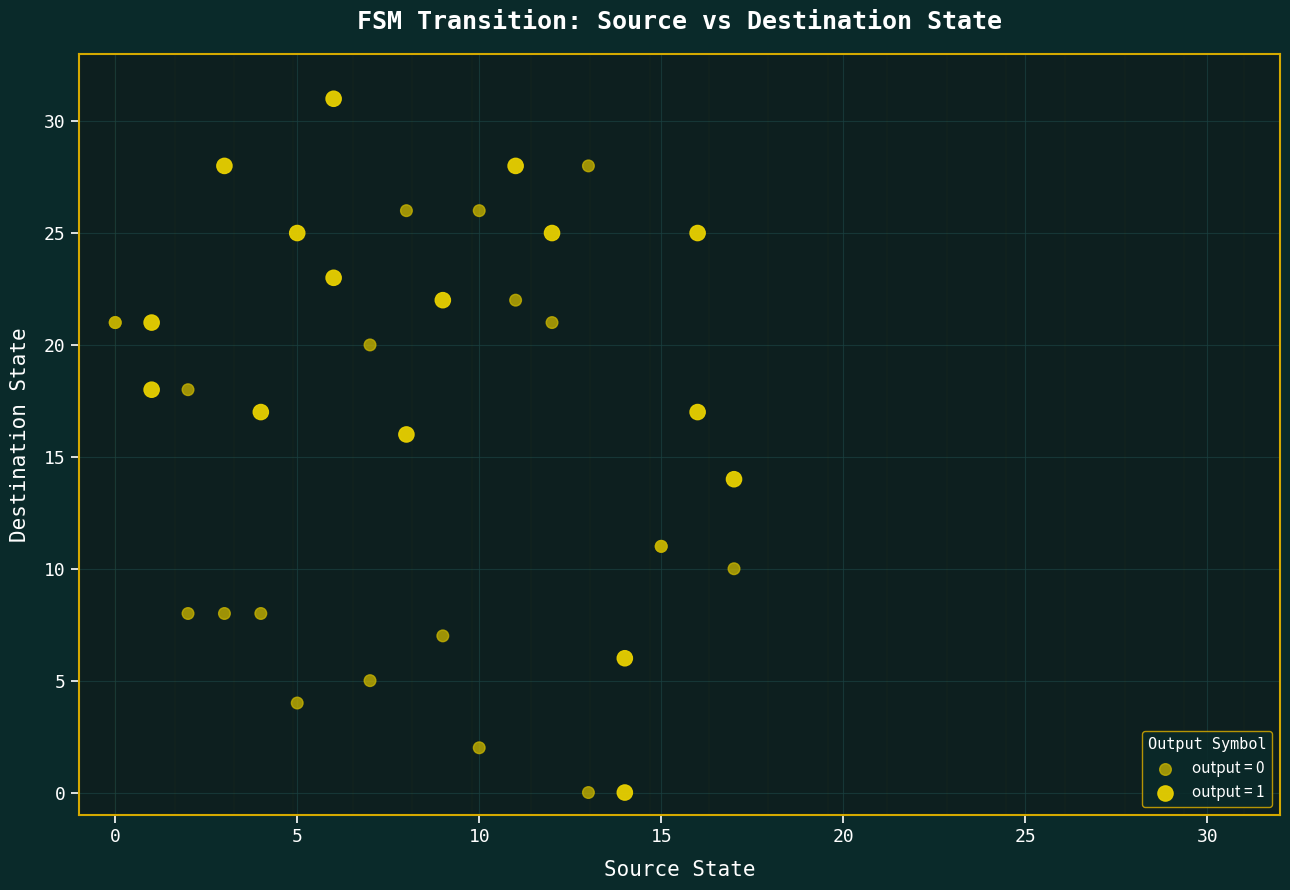

Which series has the widest spread of Y values?

output = 1